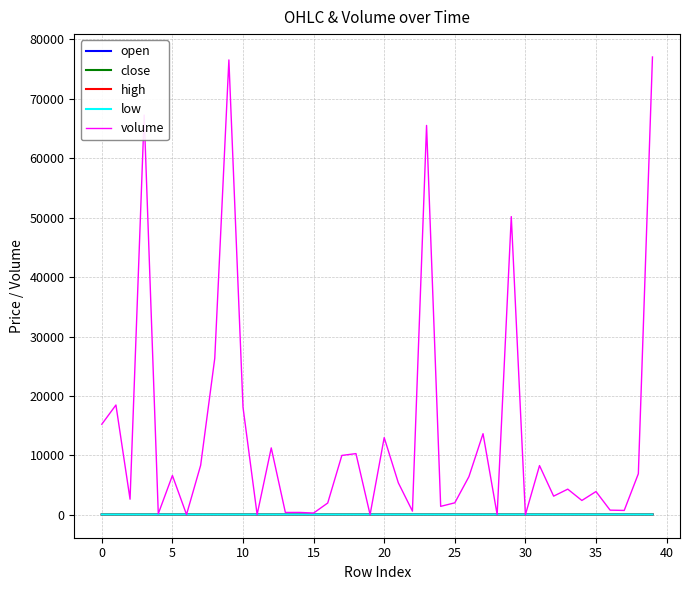

What is the greatest value displayed?

77024.6